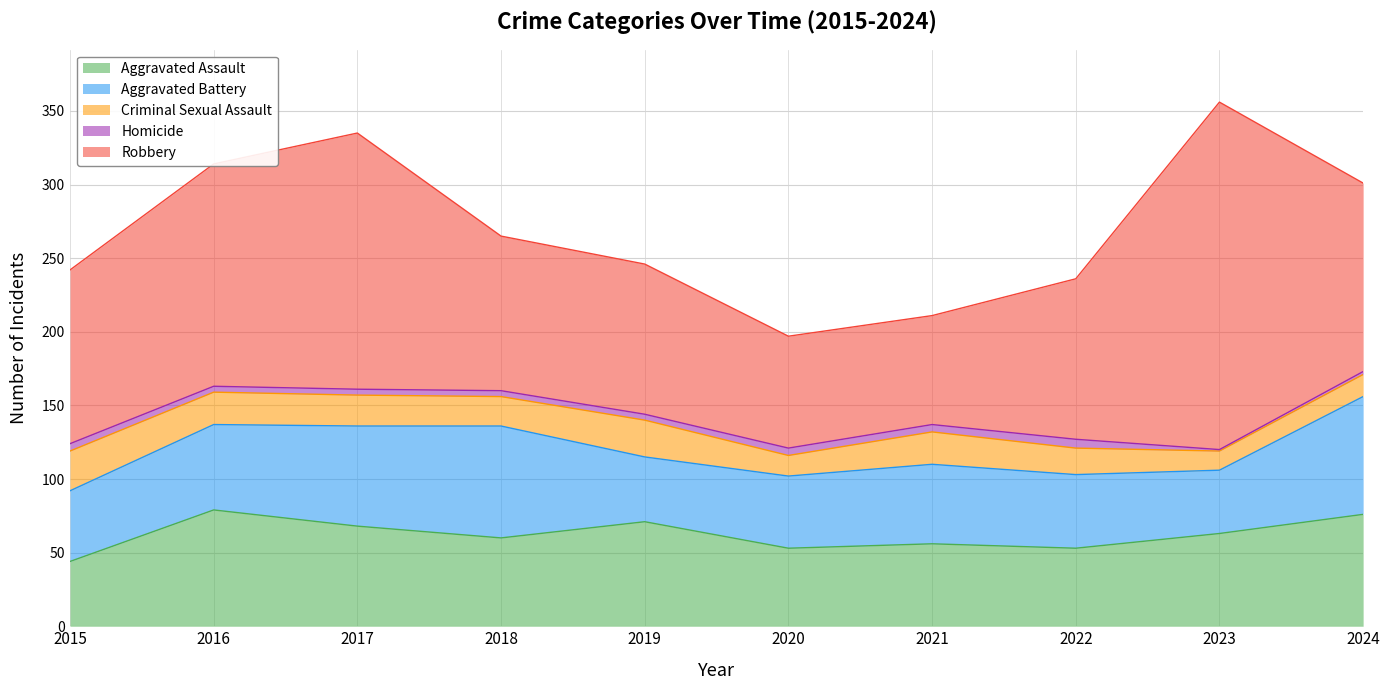

What is the value of the Homicide point at the 9th from the left?

1